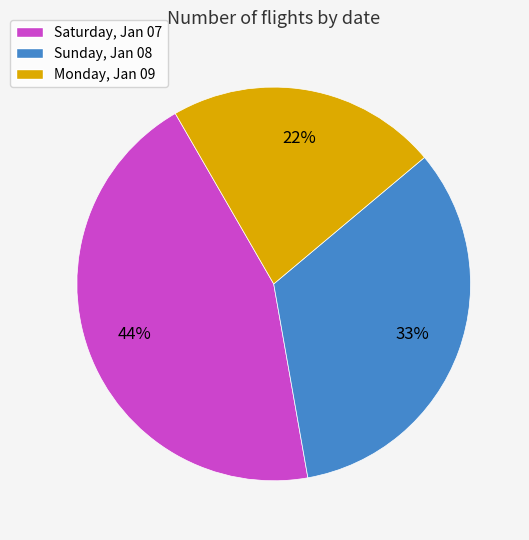

The Sunday, Jan 08 slice represents 33% of the pie. True or false?

True